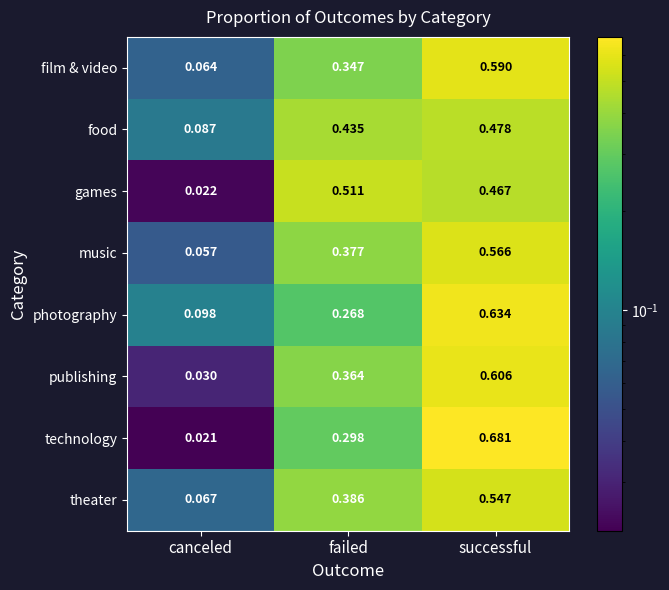

At which label does theater reach its minimum?

canceled